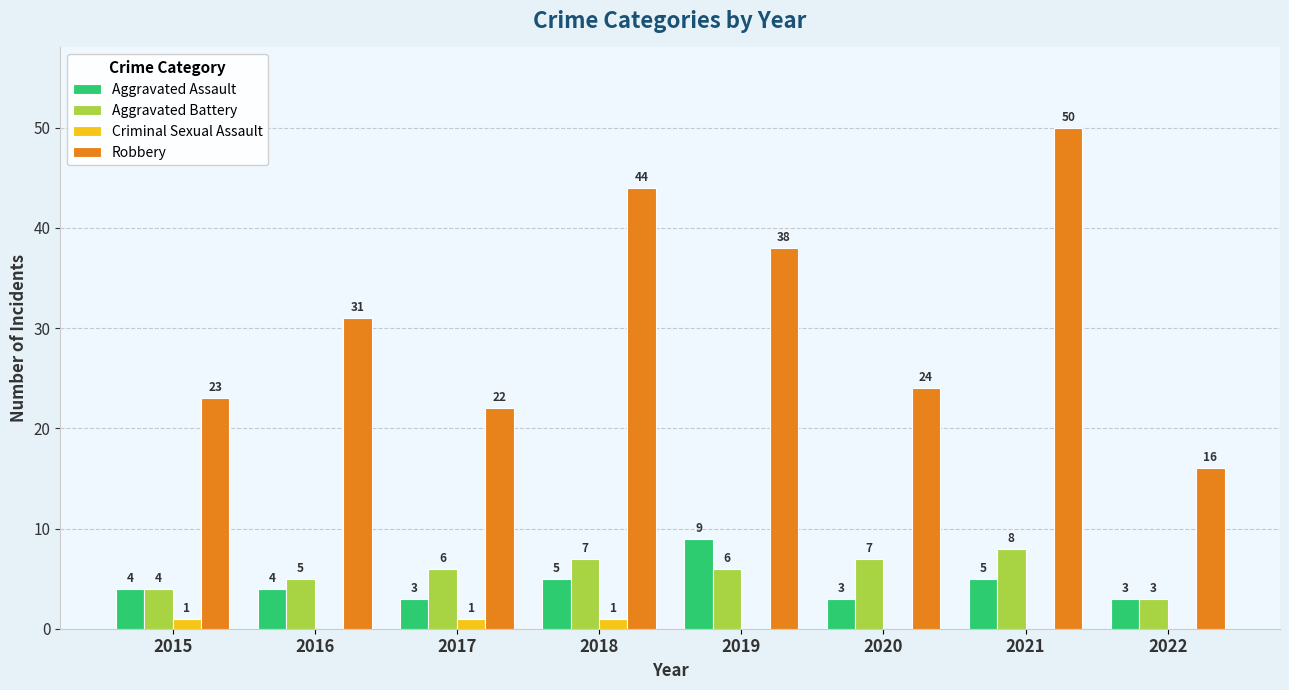

How many distinct data groups are displayed?

4